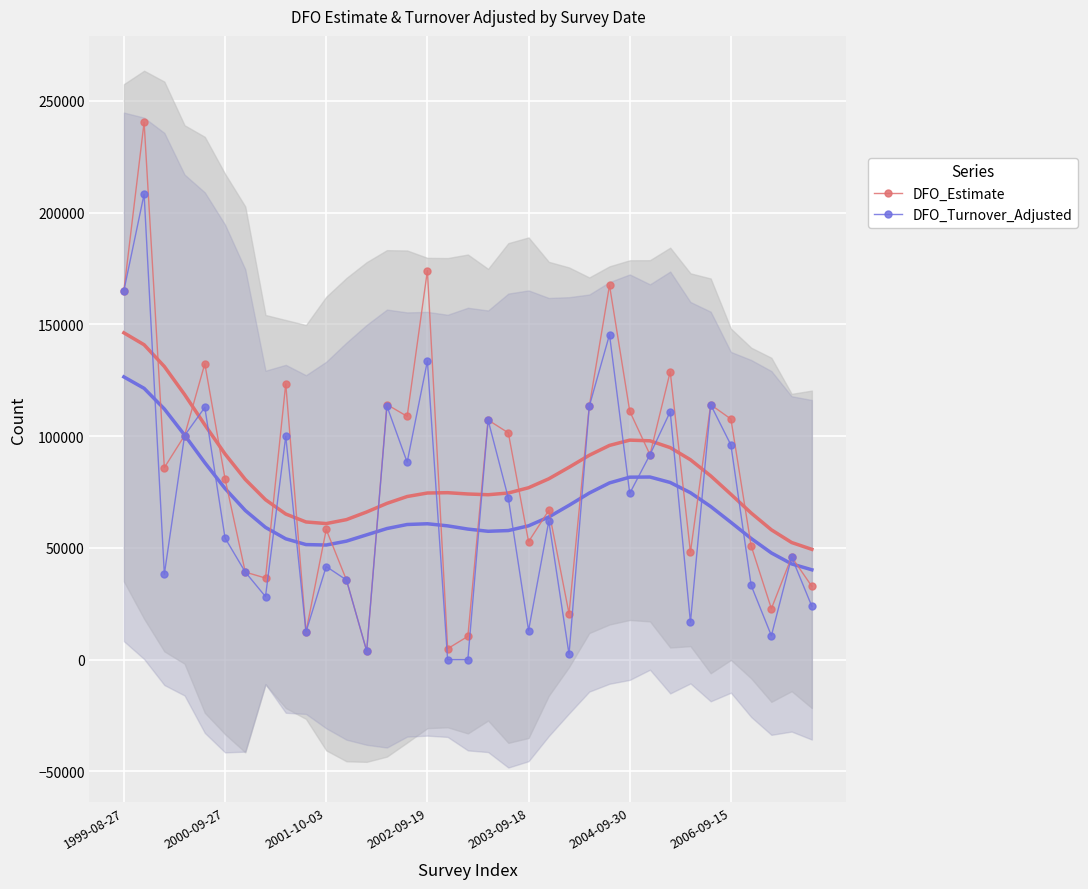

Which series has the largest total across all categories?

DFO_Estimate